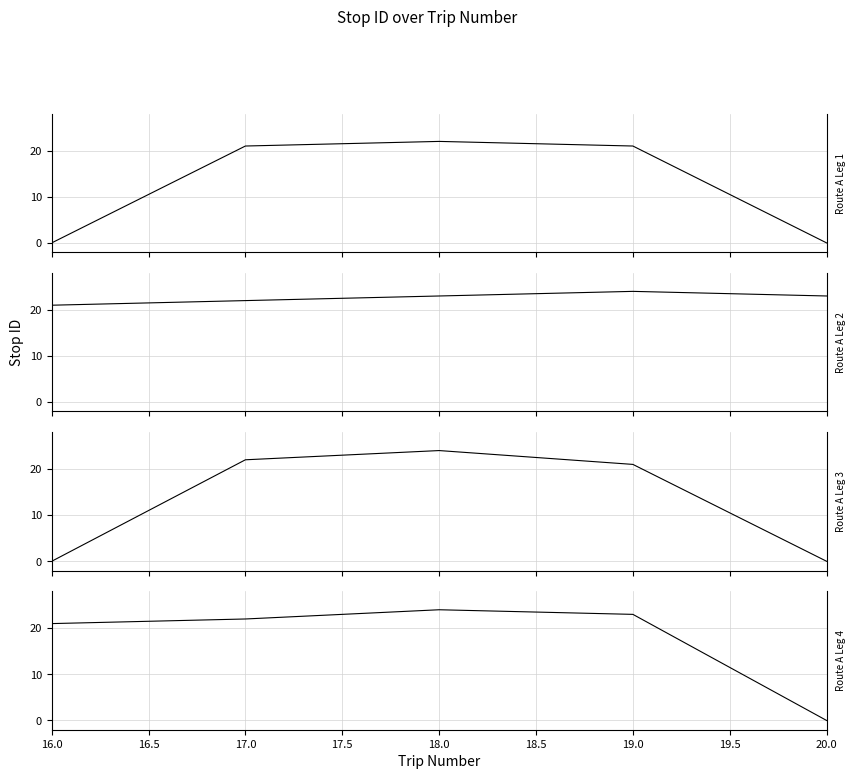

How many stop ID panel 2 values are between 22 and 23?

3